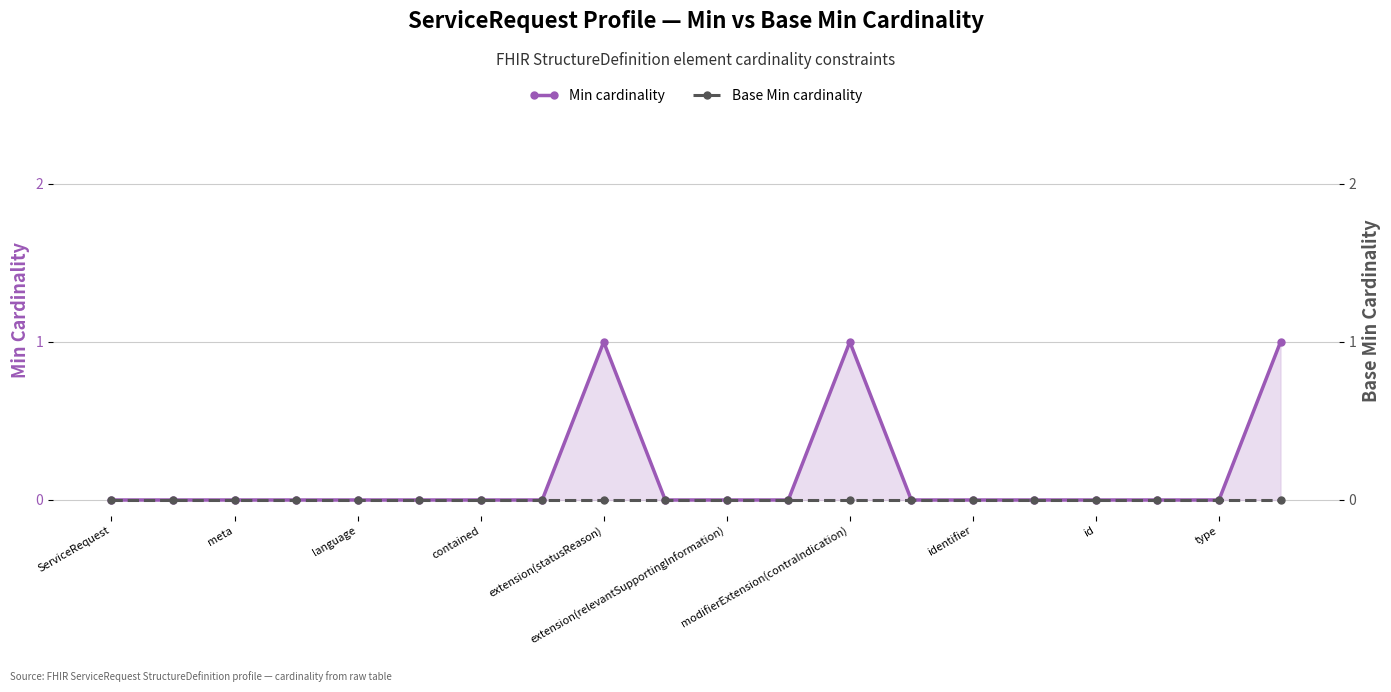

How many positive values does the Min cardinality series have?

3